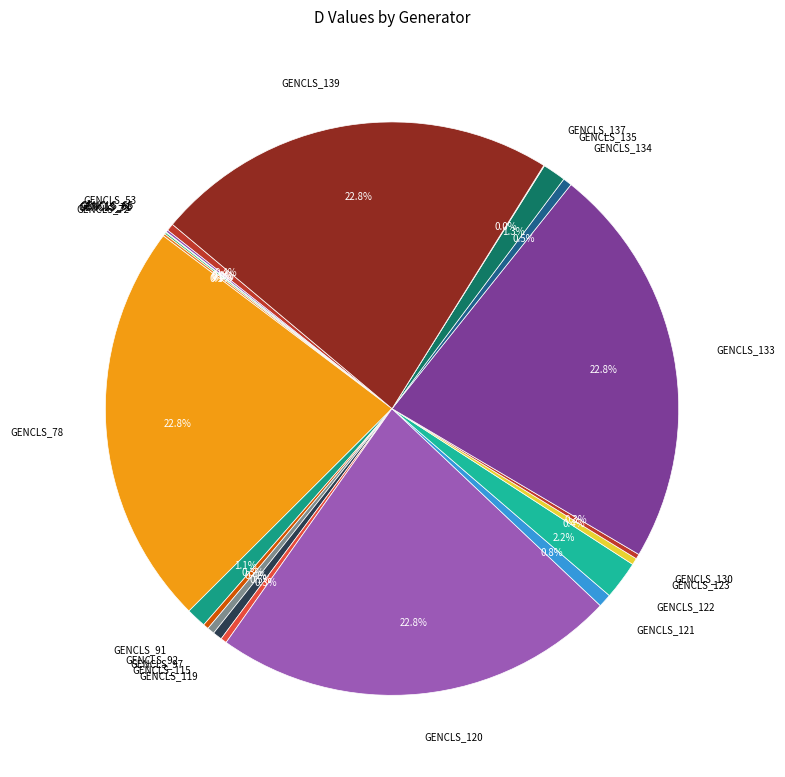

To the nearest percent, what is the average slice percentage?

5%